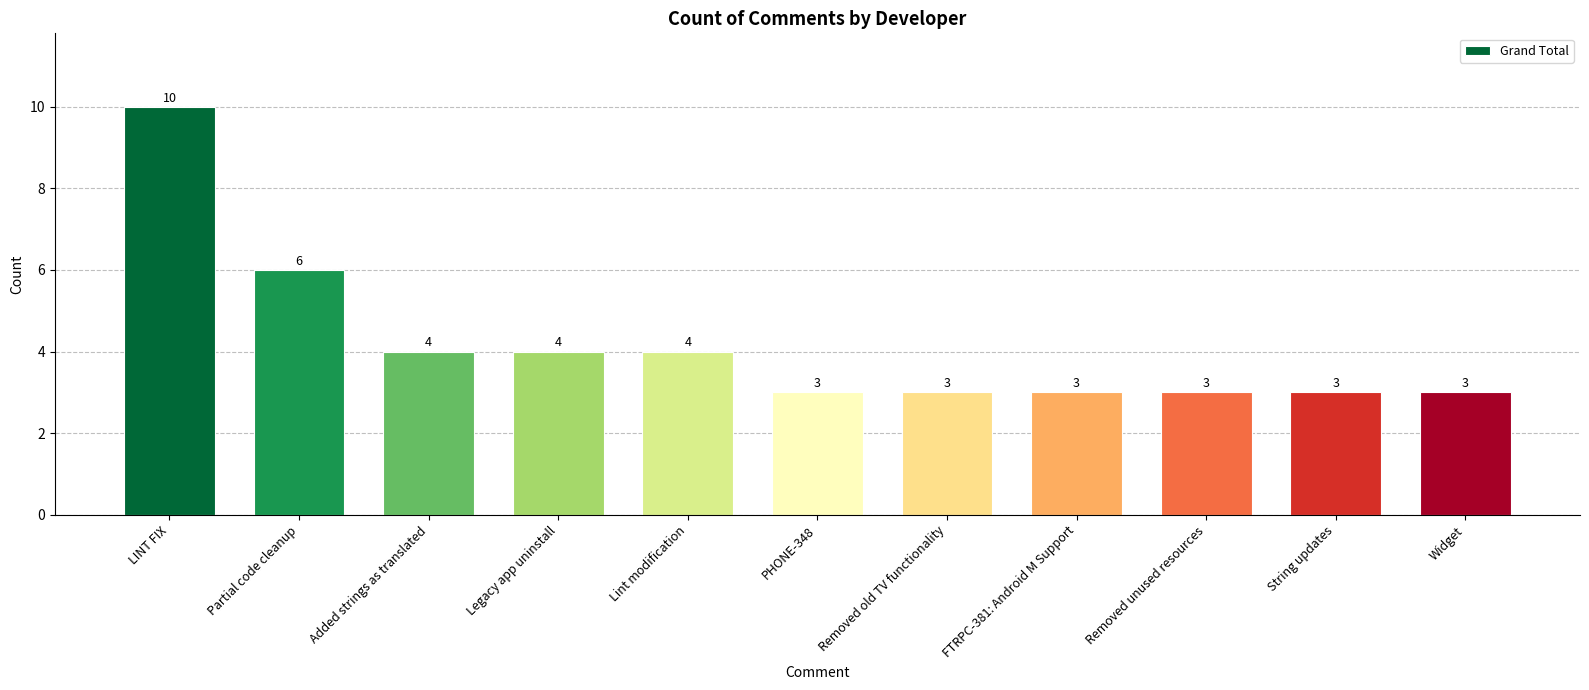

Count the values in the range 3 to 4.

9